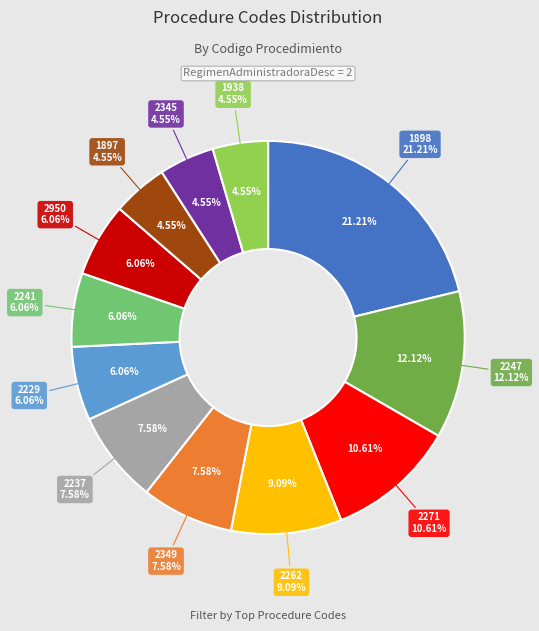

Count the number of slices in the pie.

12